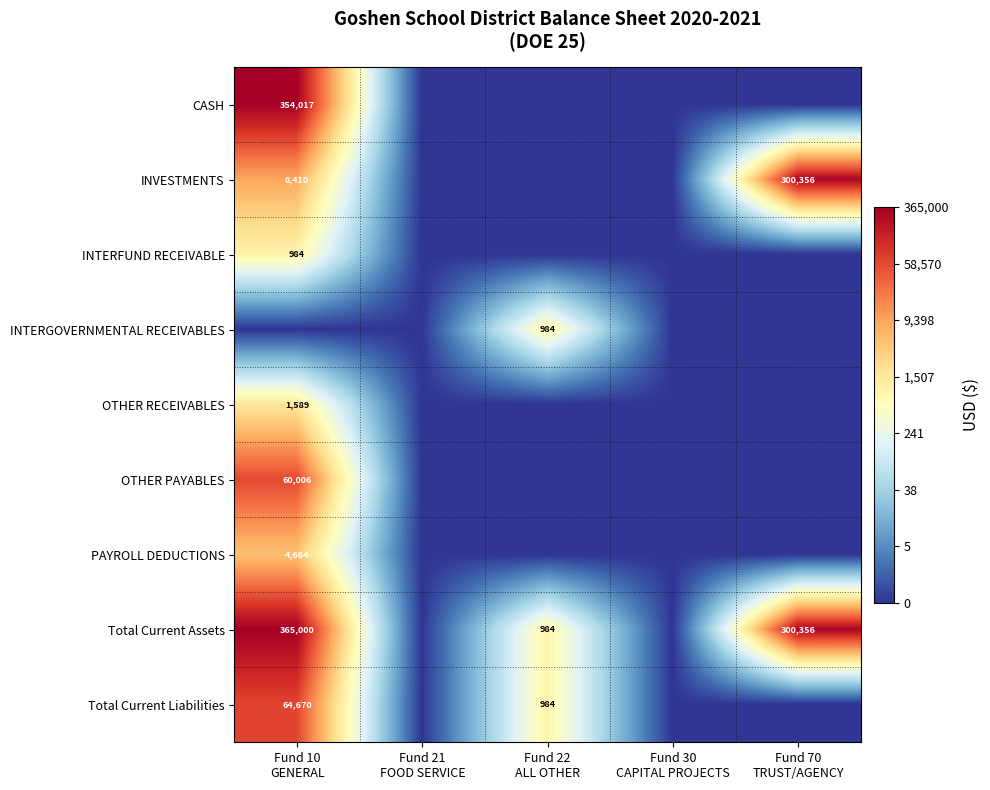

At Fund 10 GENERAL, list the series in order from smallest to largest.

INTERGOVERNMENTAL RECEIVABLES, INTERFUND RECEIVABLE, OTHER RECEIVABLES, PAYROLL DEDUCTIONS, INVESTMENTS, OTHER PAYABLES, Total Current Liabilities, CASH, Total Current Assets